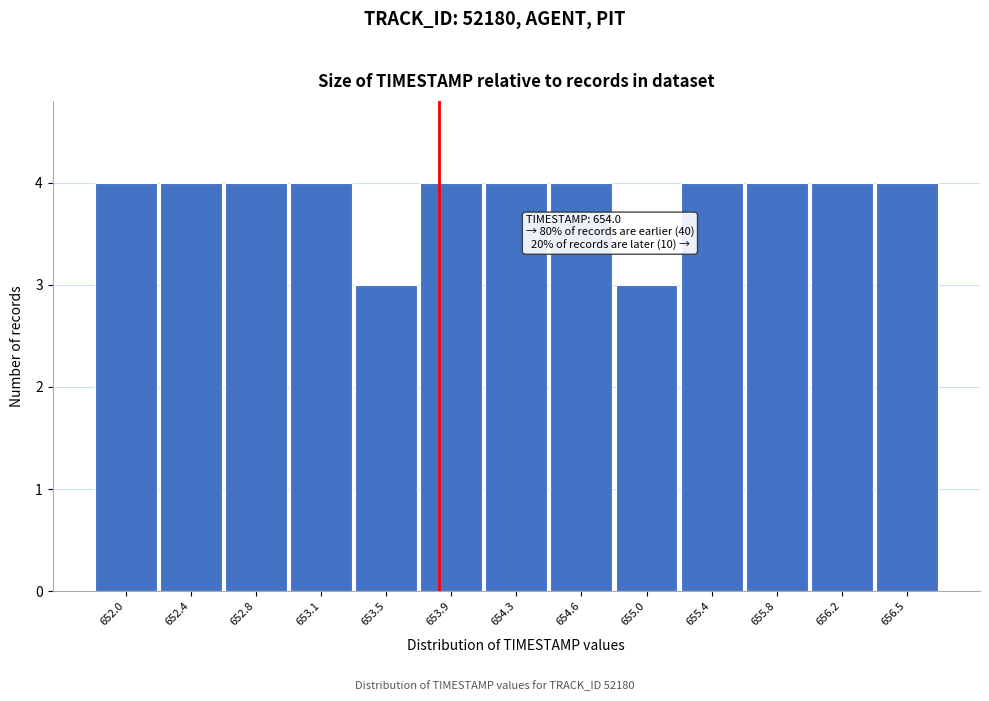

Reading left to right, list all the values displayed in this chart.

4	4	4	4	3	4	4	4	3	4	4	4	4